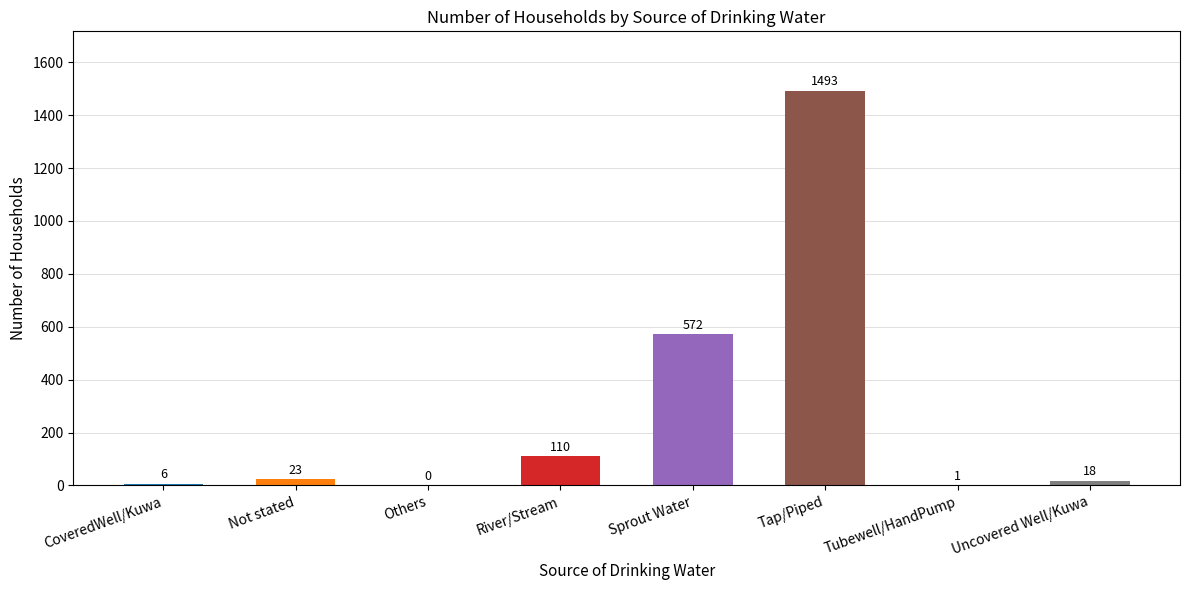

Is it true that the value at Not stated is 23?

True